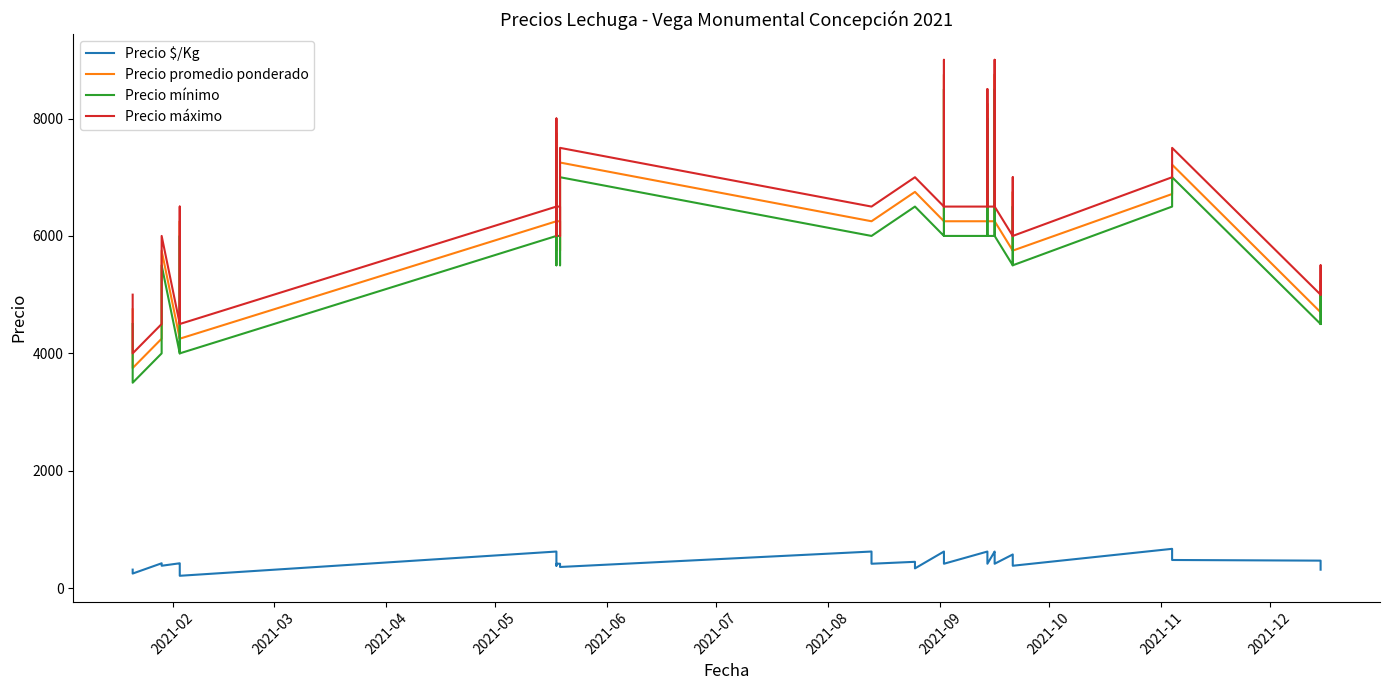

What are all the series names shown in the legend?

Precio $/Kg, Precio promedio ponderado, Precio mínimo, Precio máximo